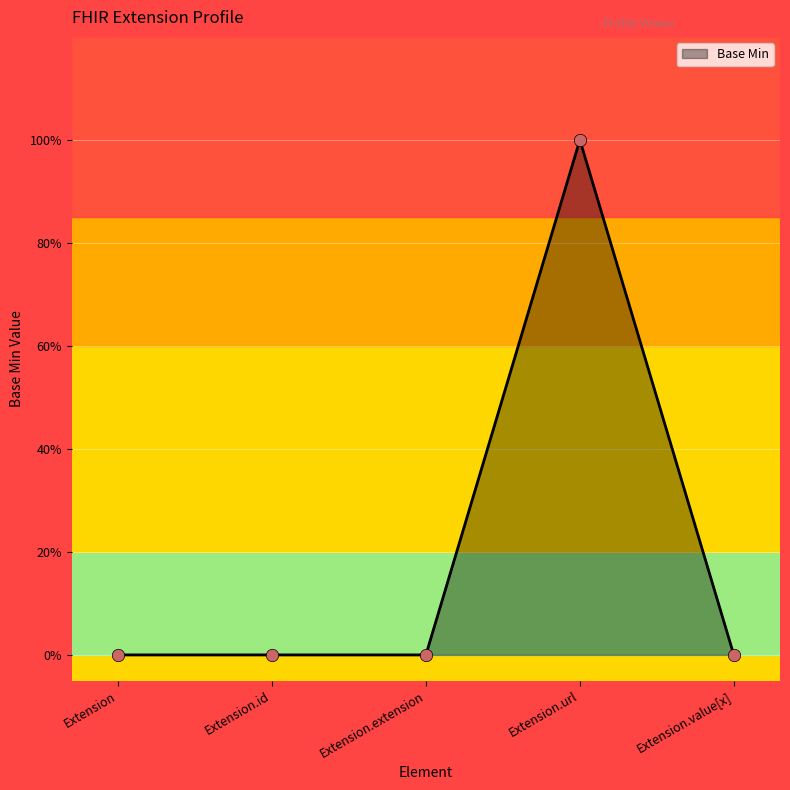

What is the change in value from Extension.id to Extension.url?

+1